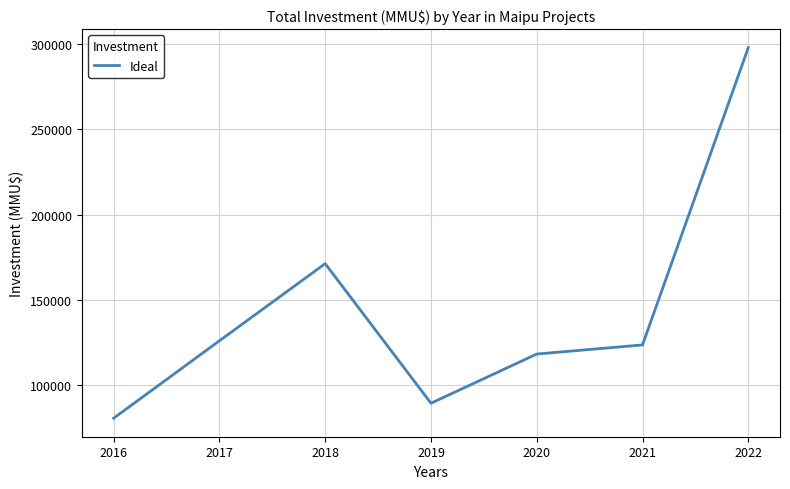

What is the average value?

143884